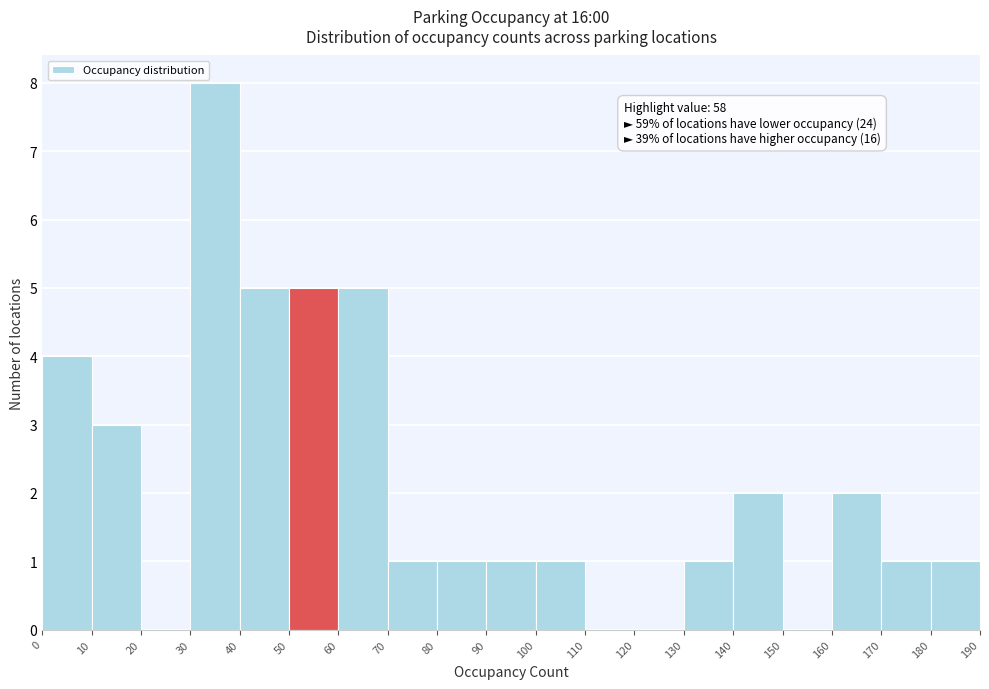

Which range on the x-axis has the tallest bar?

30 to 40